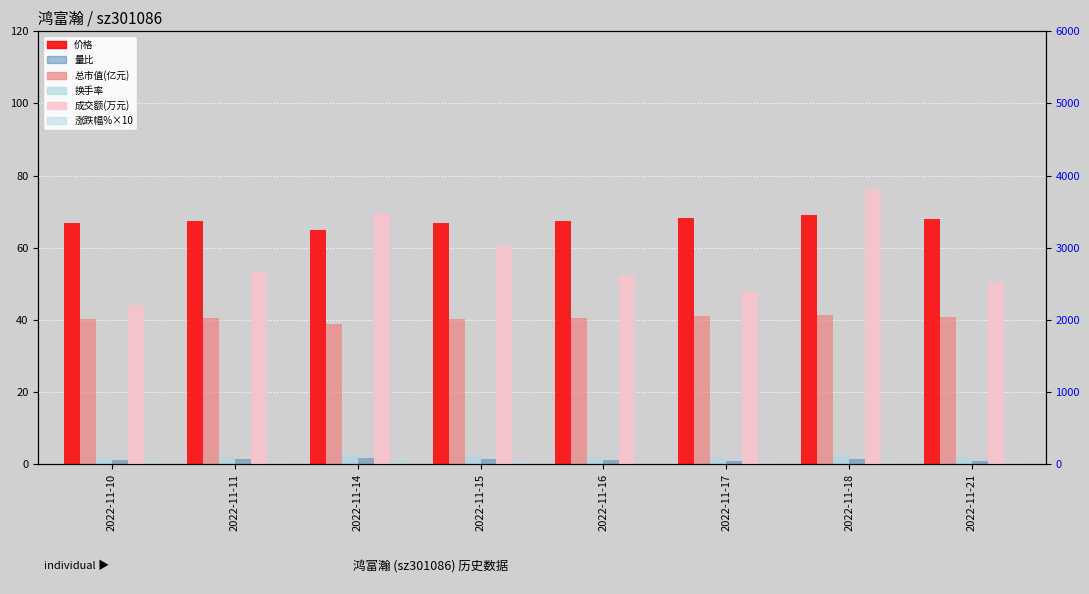

How many values in the 涨跌幅%×10 series are below 14?

4